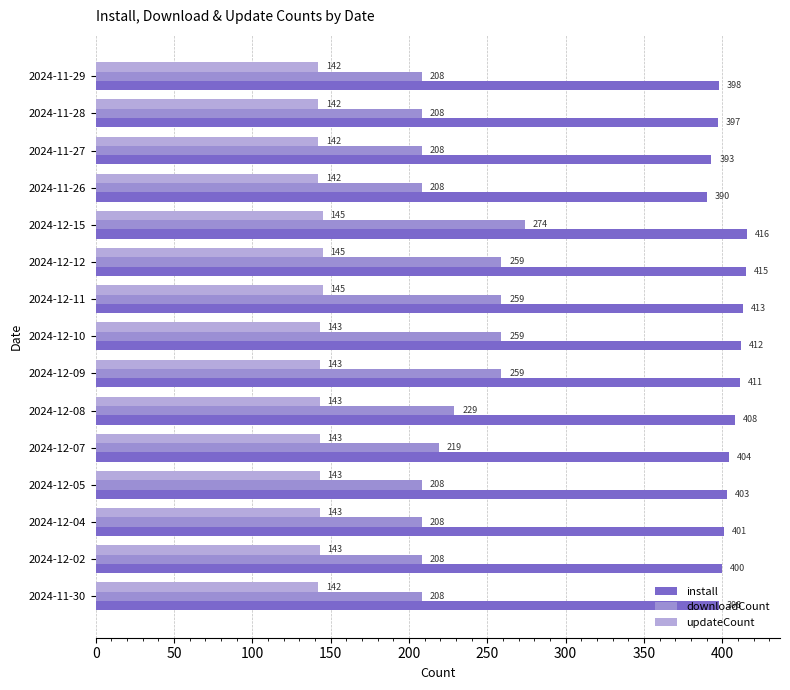

What is the difference between the second highest and second lowest values in the install series?

22